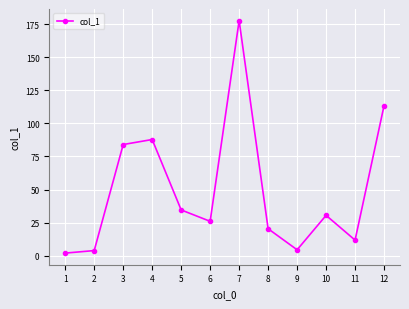

How many values are below 30?

6